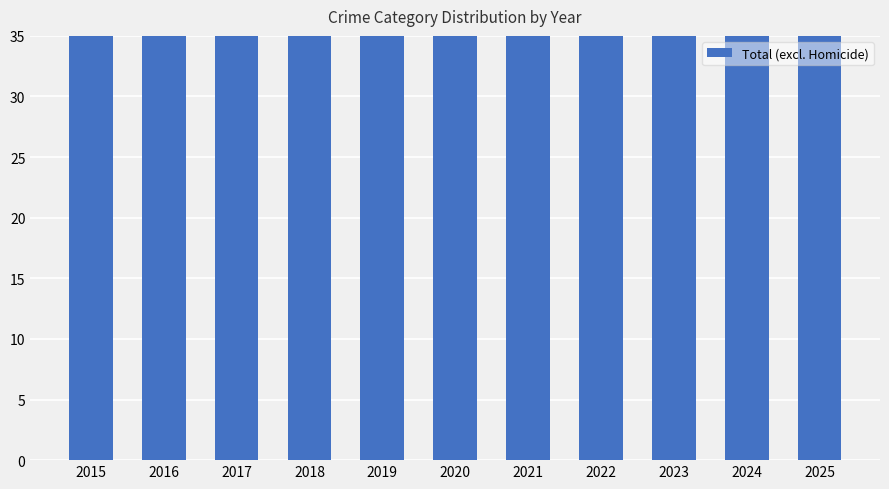

The chart shows a value of 39 at 2019. True or false?

False